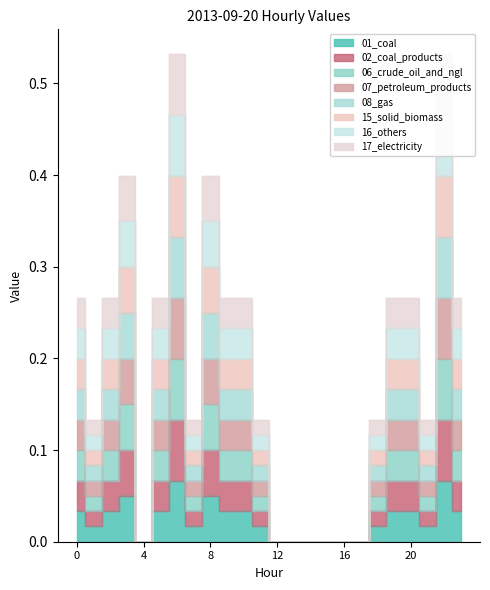

Between 16 and 5, which is larger?

5